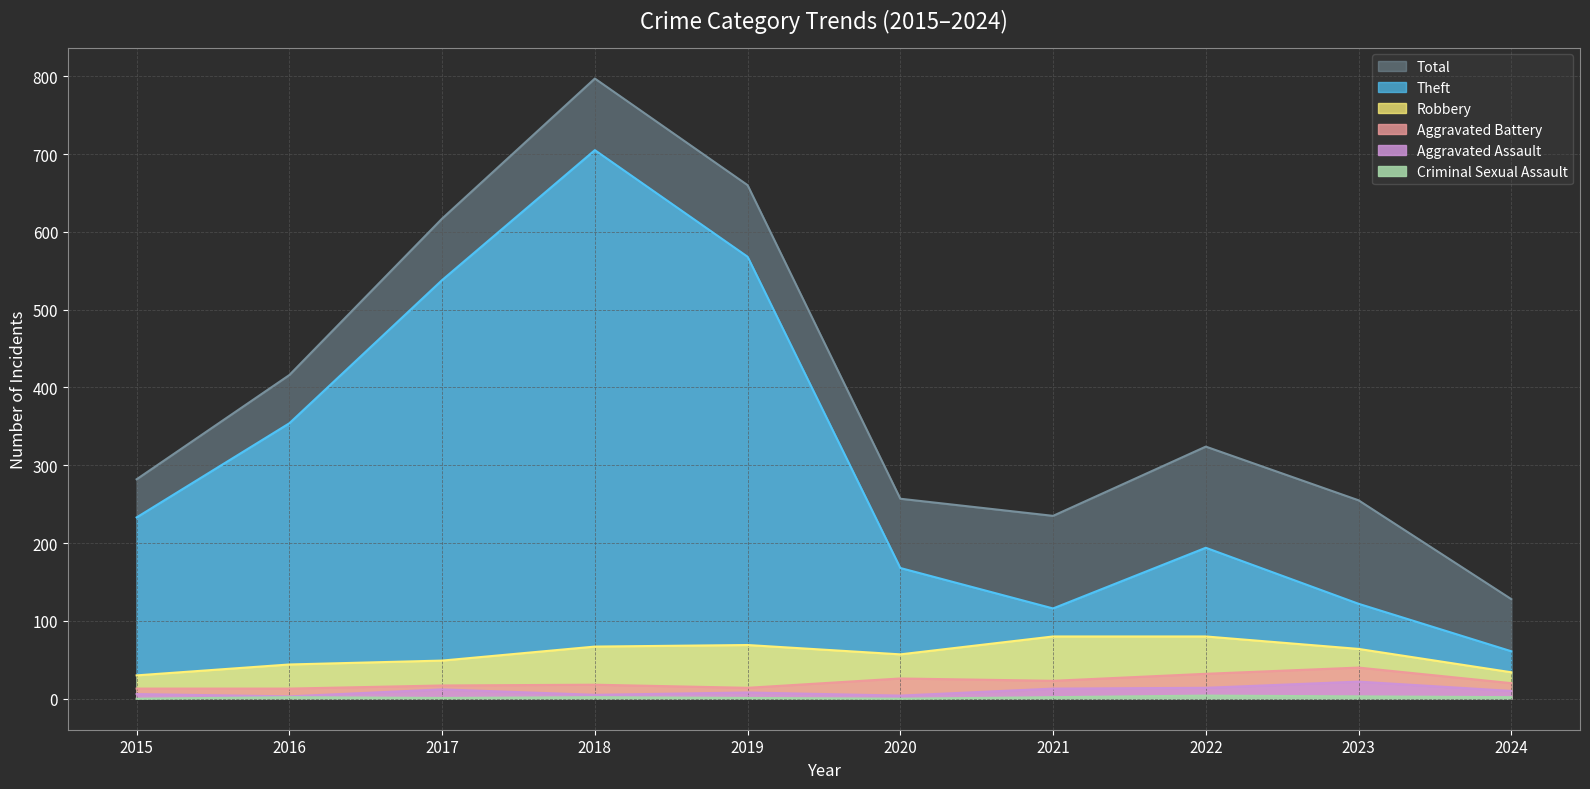

What is the sum of the Theft values at 2017 and 2024?

599